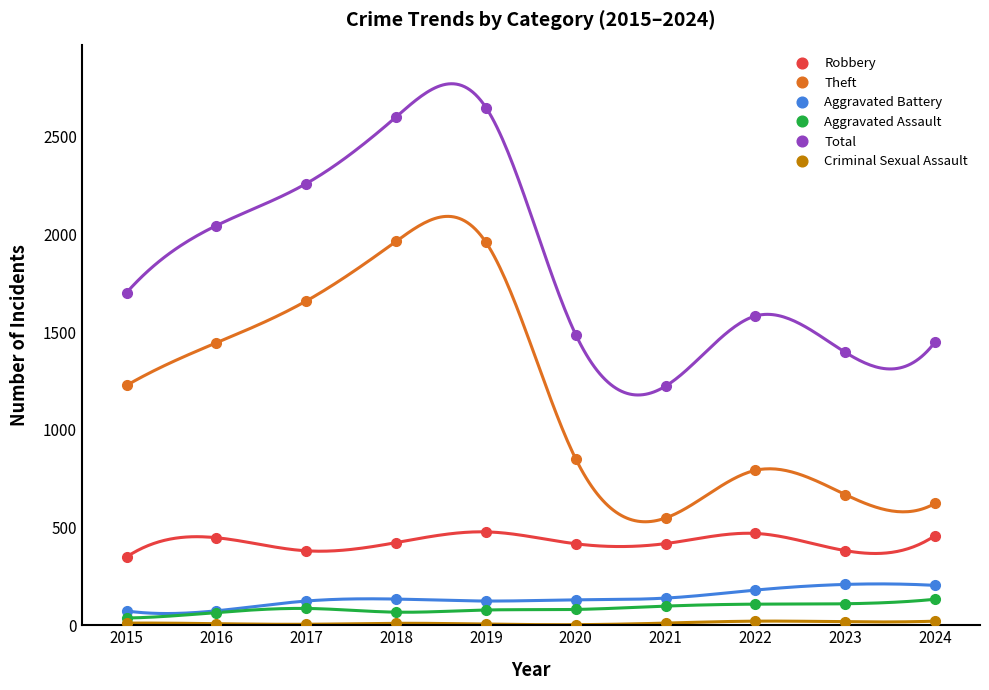

Which category has the lowest value across all series?

2020